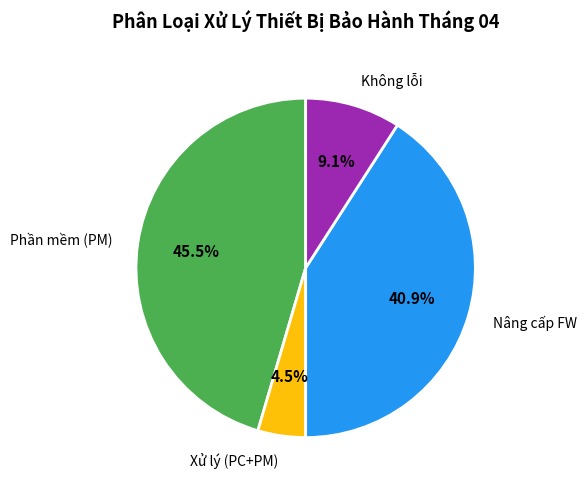

To the nearest percent, what is the combined percentage of Nâng cấp FW and Không lỗi?

50%